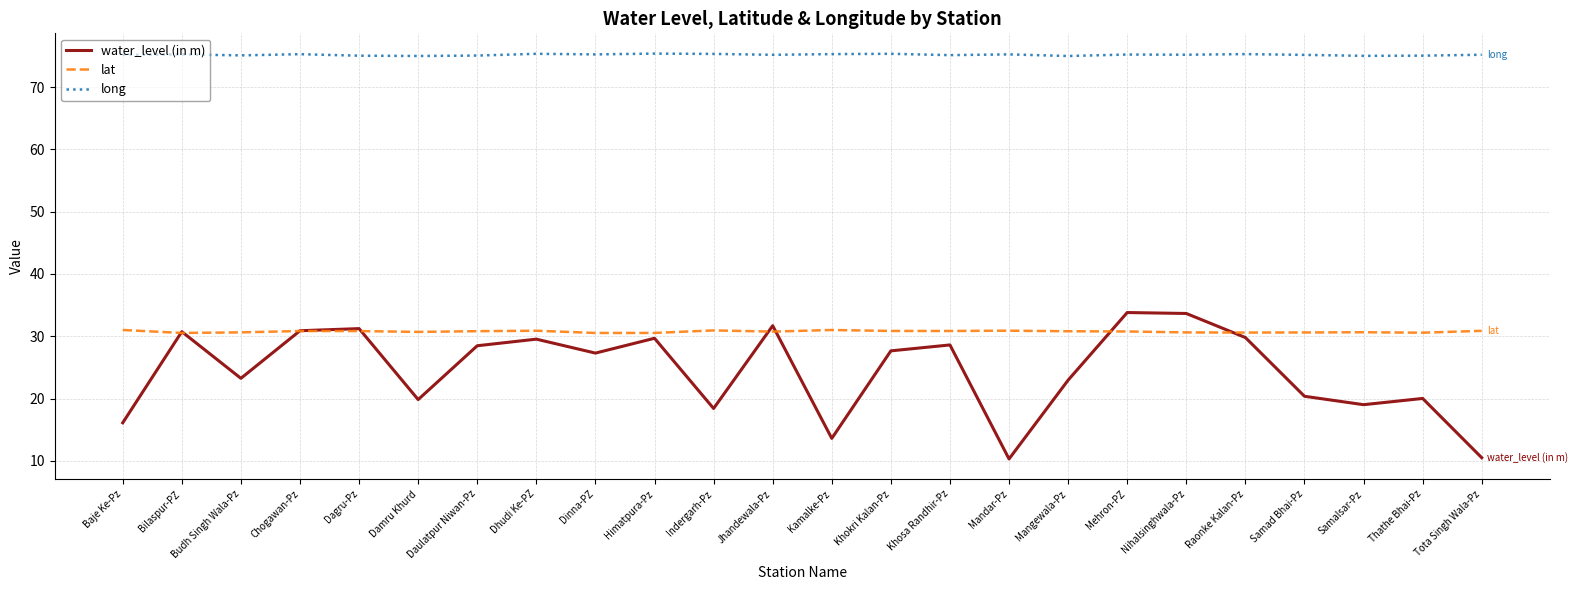

How many series are shown in this chart?

3